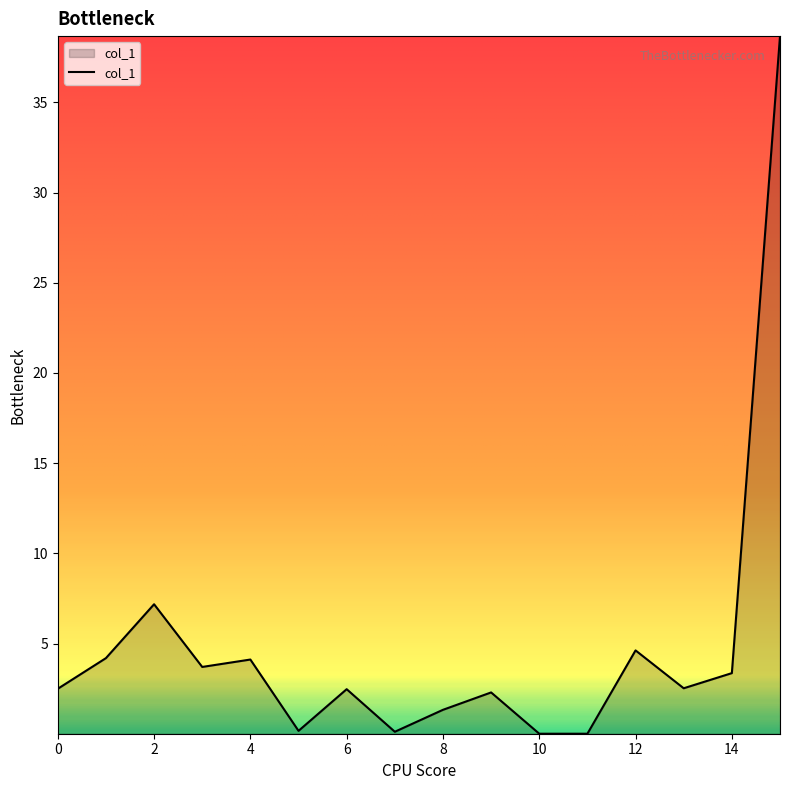

What is the greatest value displayed?

38.7